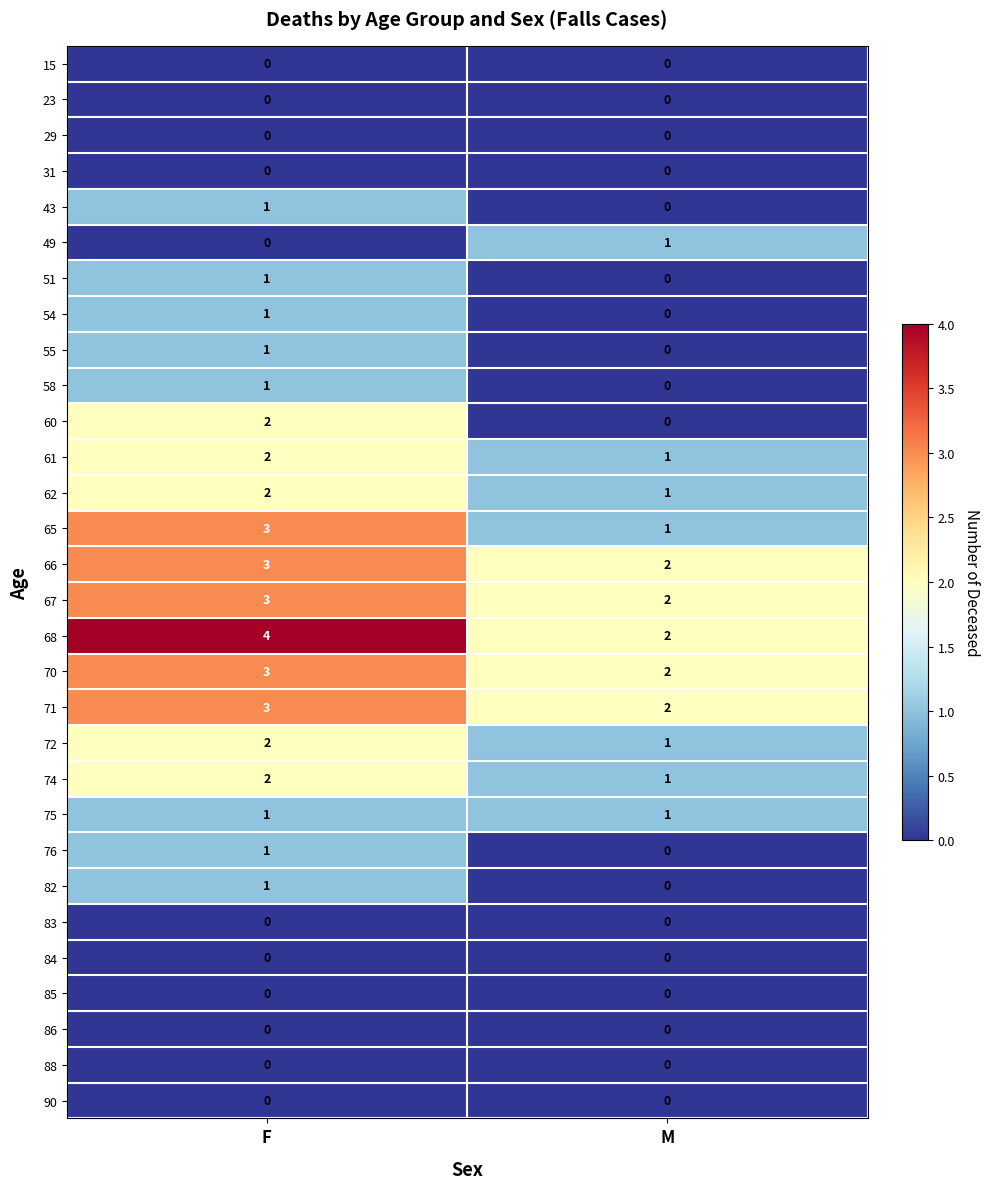

Where is 58 nearest to the value 0?

M